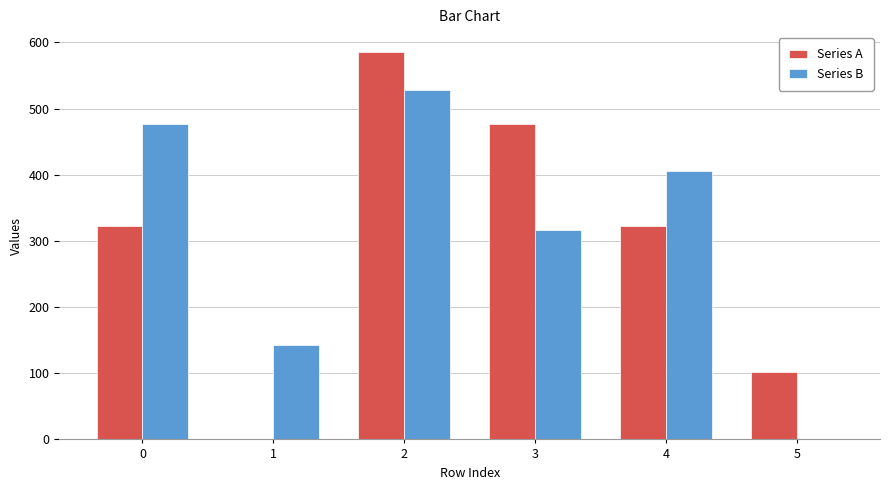

True or false: Series B has a value of 113.9 at 3.

False